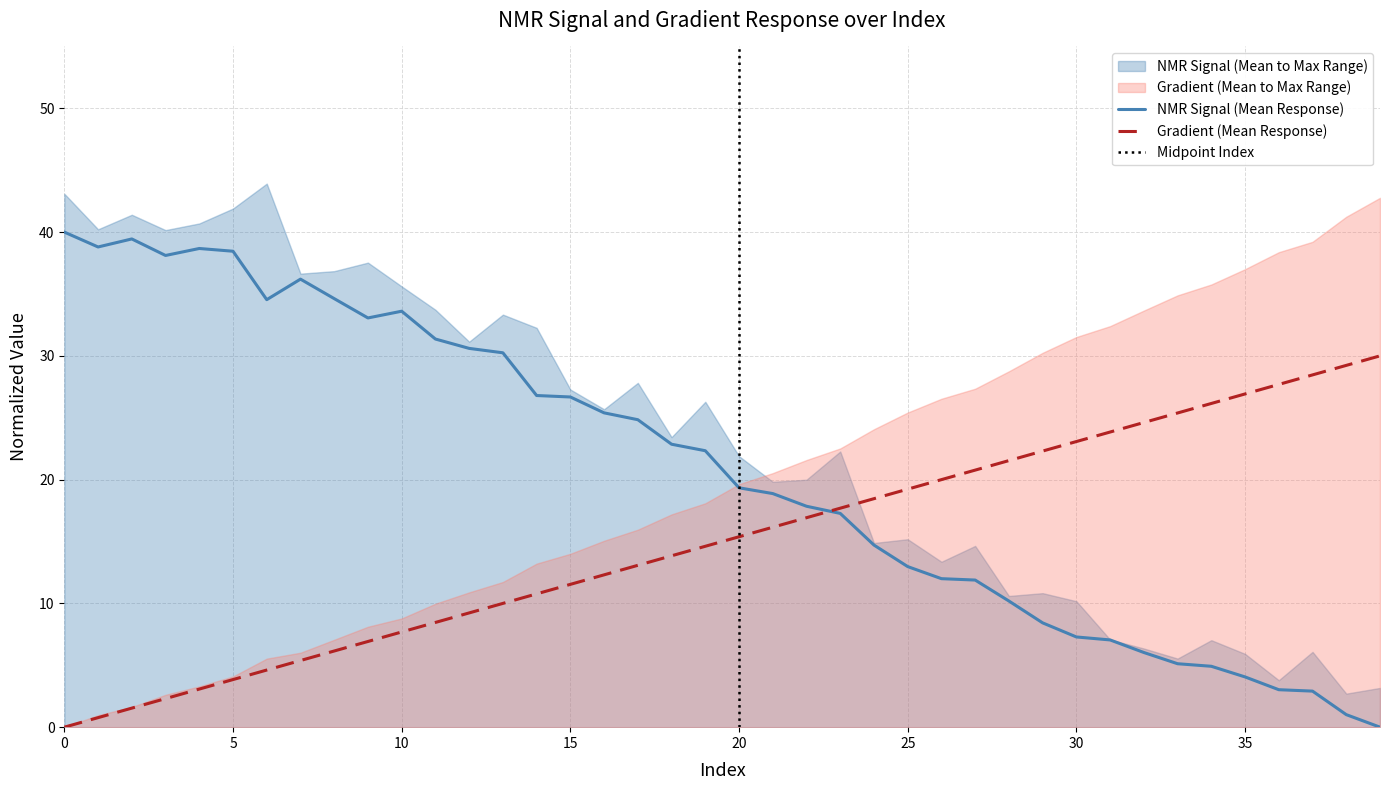

Which series has the largest total across all categories?

NMR_signal(mean)